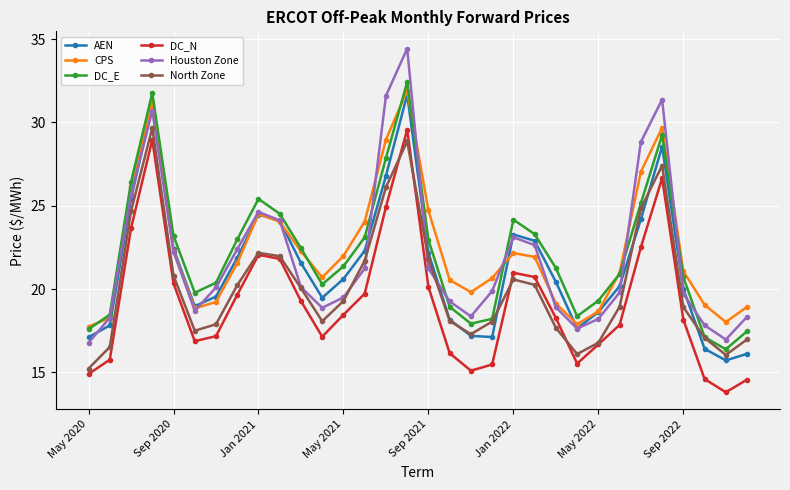

True or false: North Zone and CPS intersect in this chart.

False